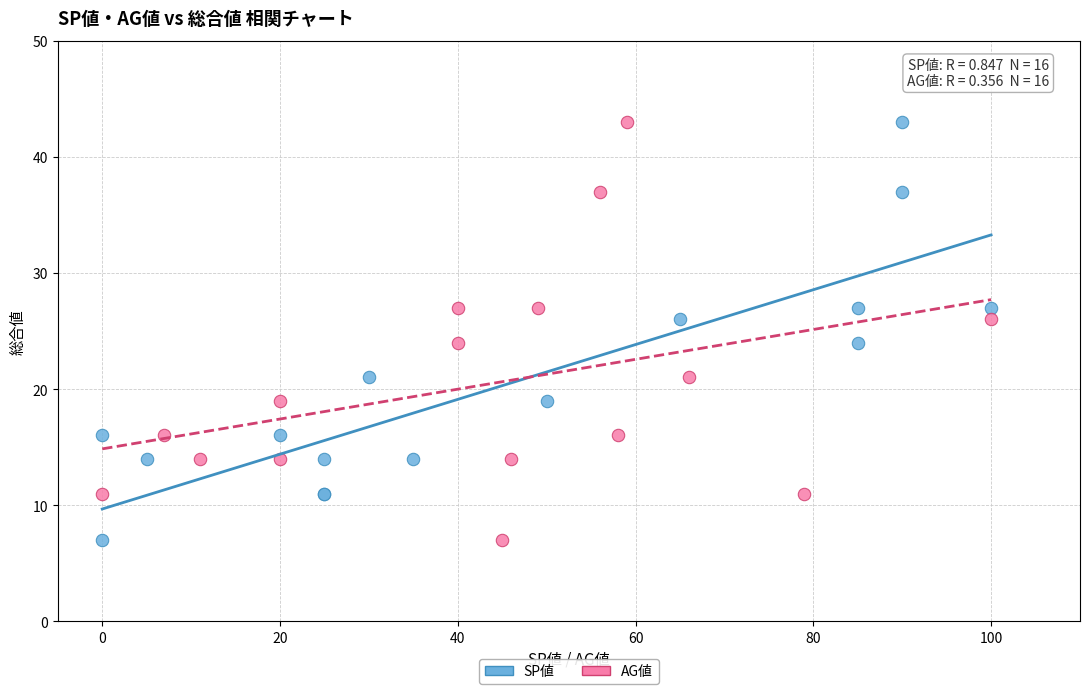

What are all the series names shown in the legend?

SP値, AG値